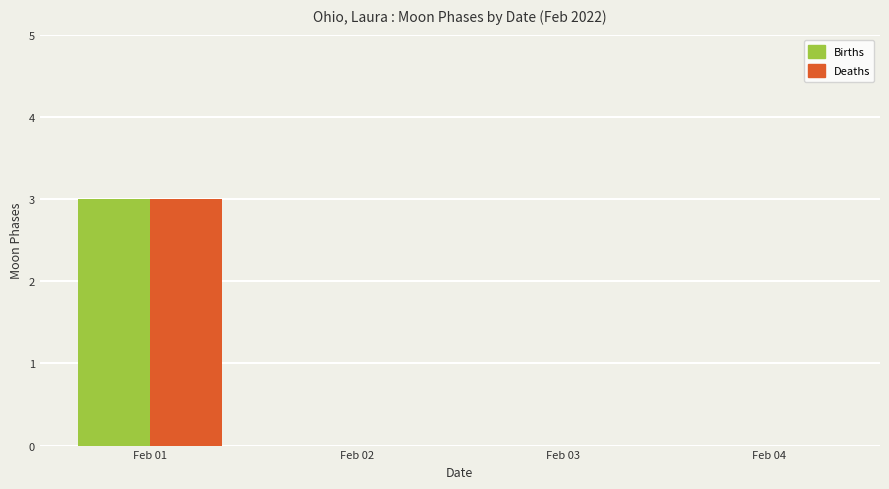

How many series are shown in this chart?

2